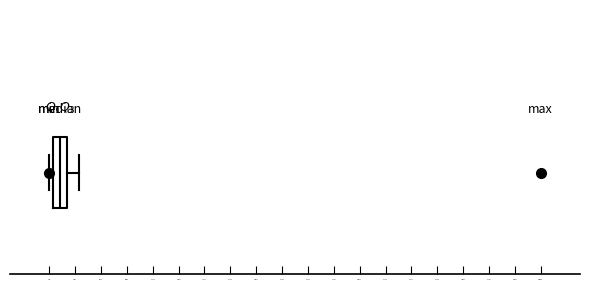

Read this box plot against the x-axis: the position of the median line, the range covered by the box, and the ends of both whiskers. The values are not printed on the chart, so give them approximately, as read against the axis.

median 15000, box 10000 to 25000, whiskers 5000 to 40000